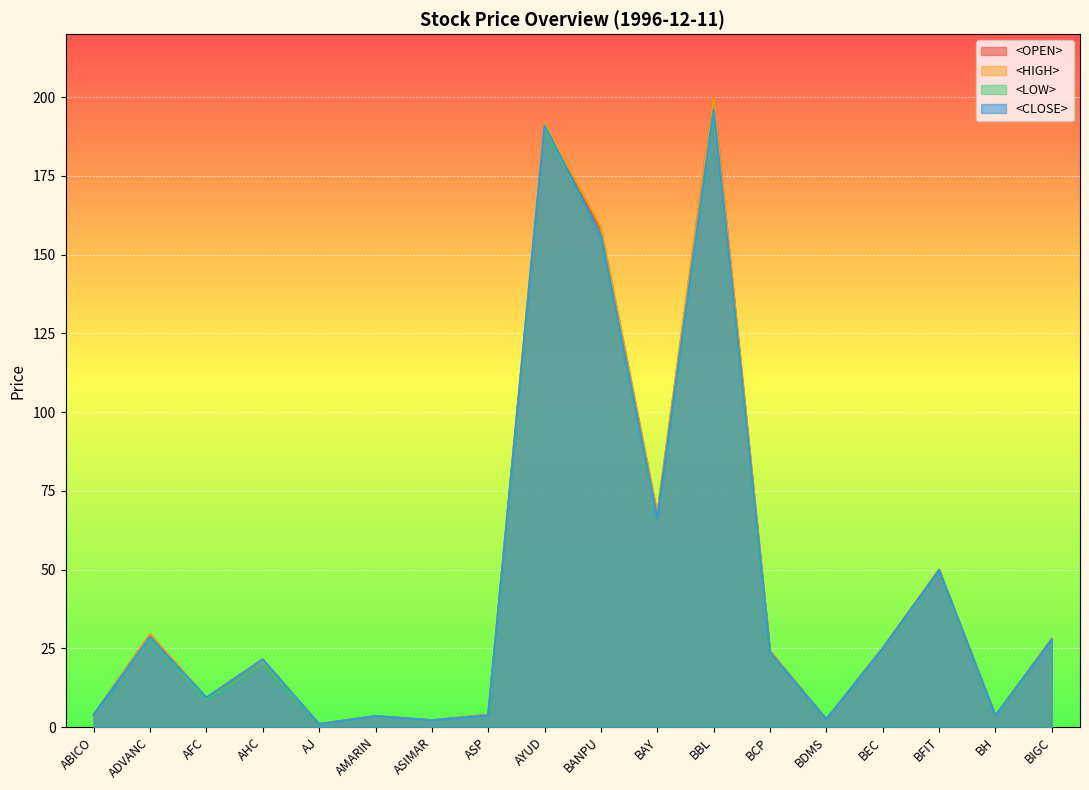

Which series ends up on top after the final intersection of <CLOSE> and <OPEN>?

<OPEN>